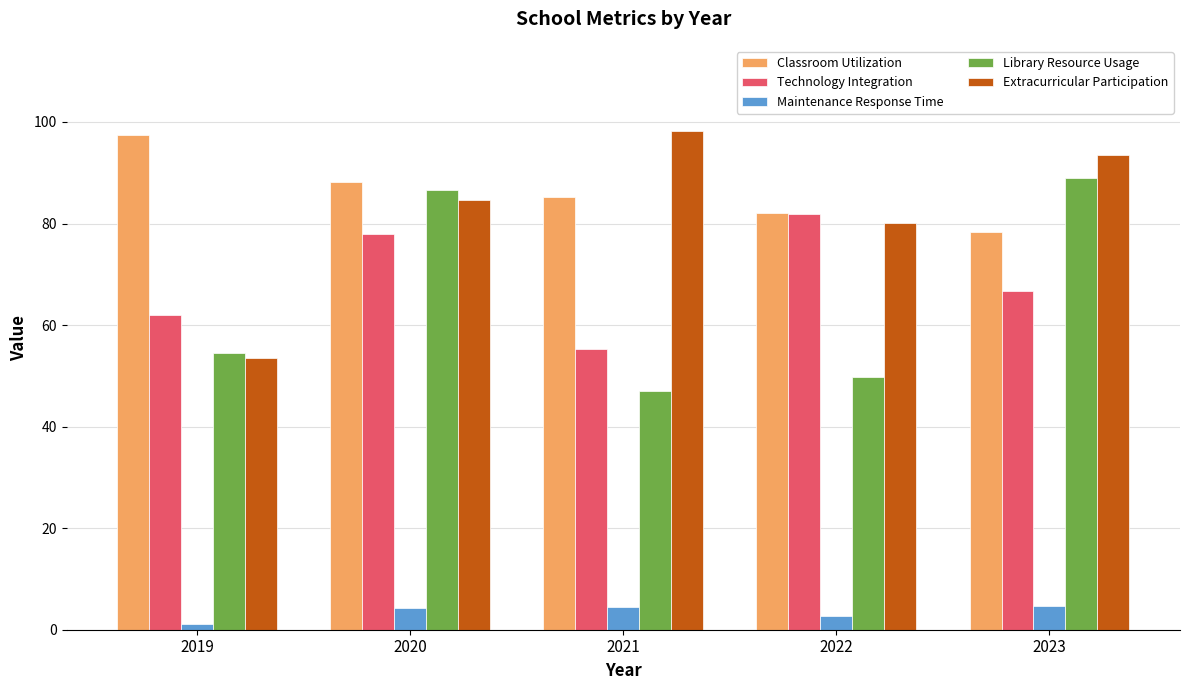

What is the highest value of the Classroom Utilization series?

97.5